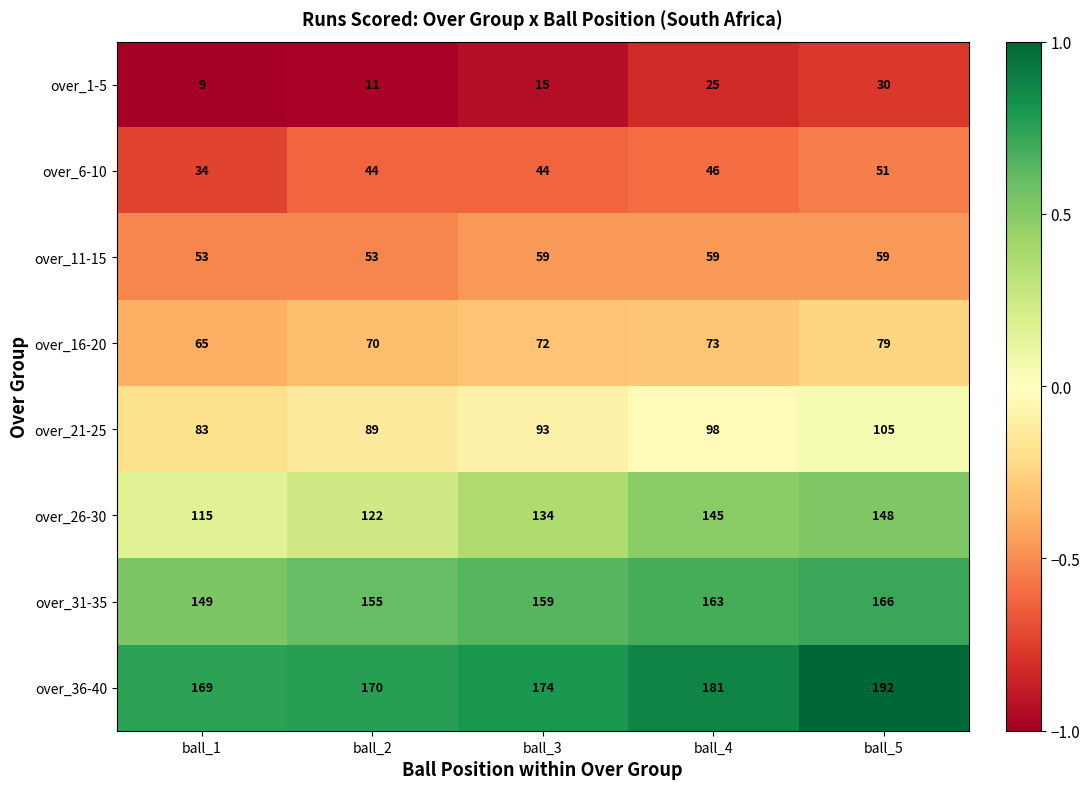

Which label corresponds to the smallest value in the chart?

ball_1